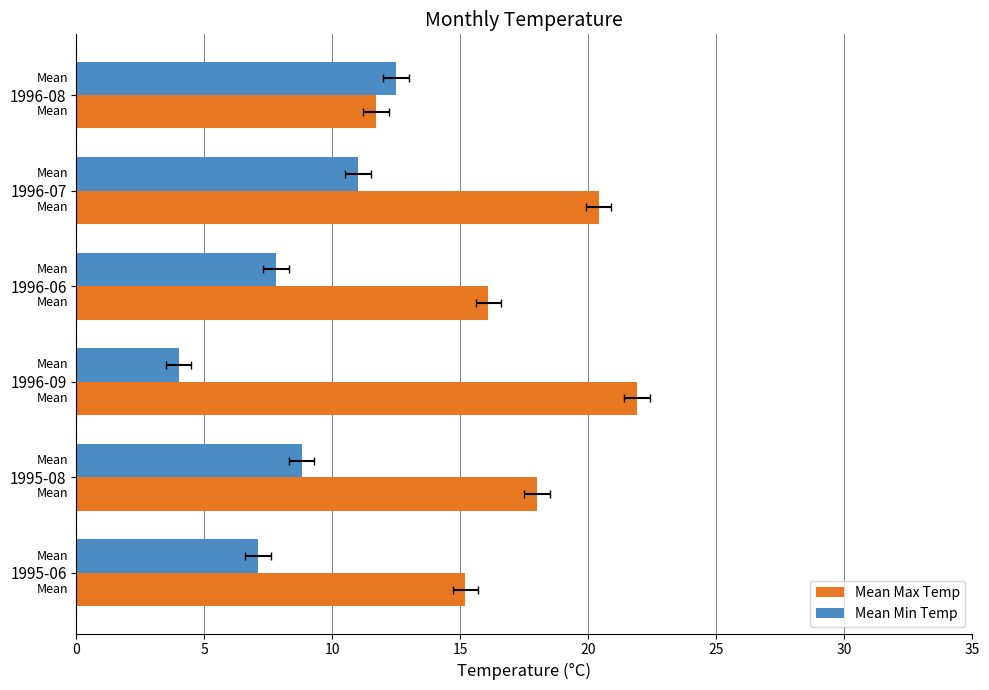

Which series has the widest spread of values?

Mean Max Temp